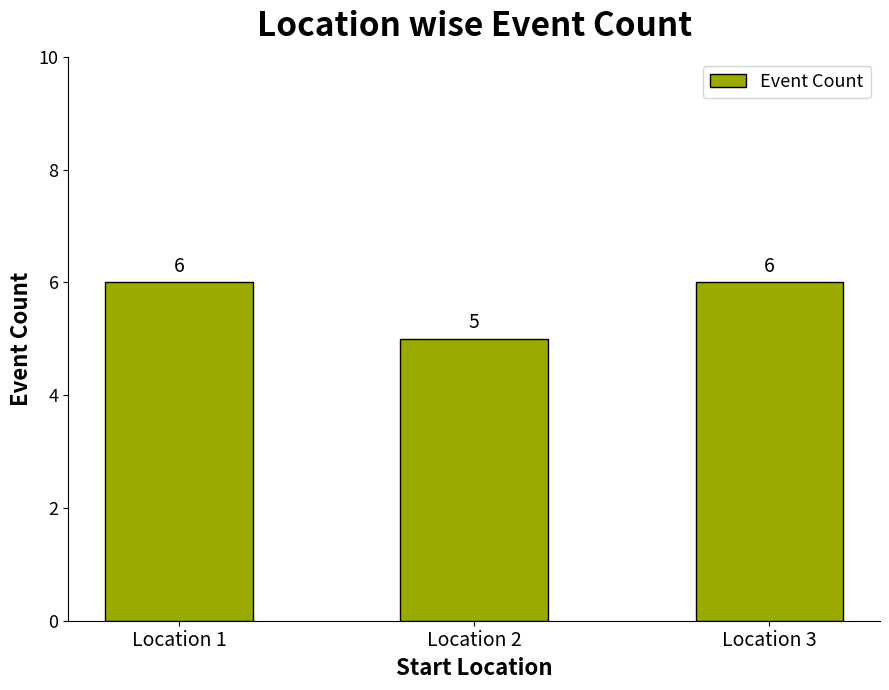

What value does the data have at Location 3?

6